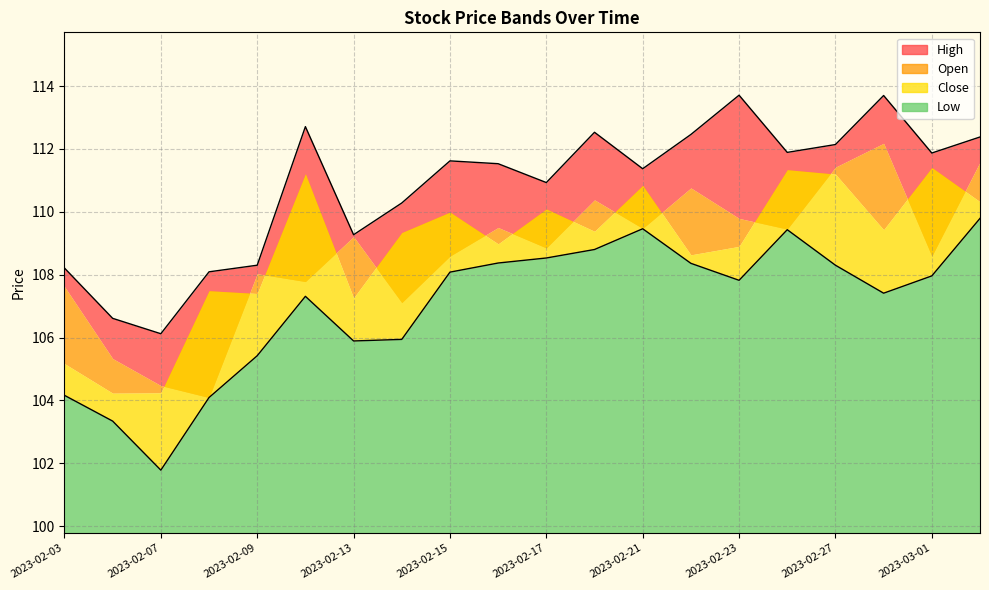

The Low series shows 25.1 at 2023-02-24. True or false?

False